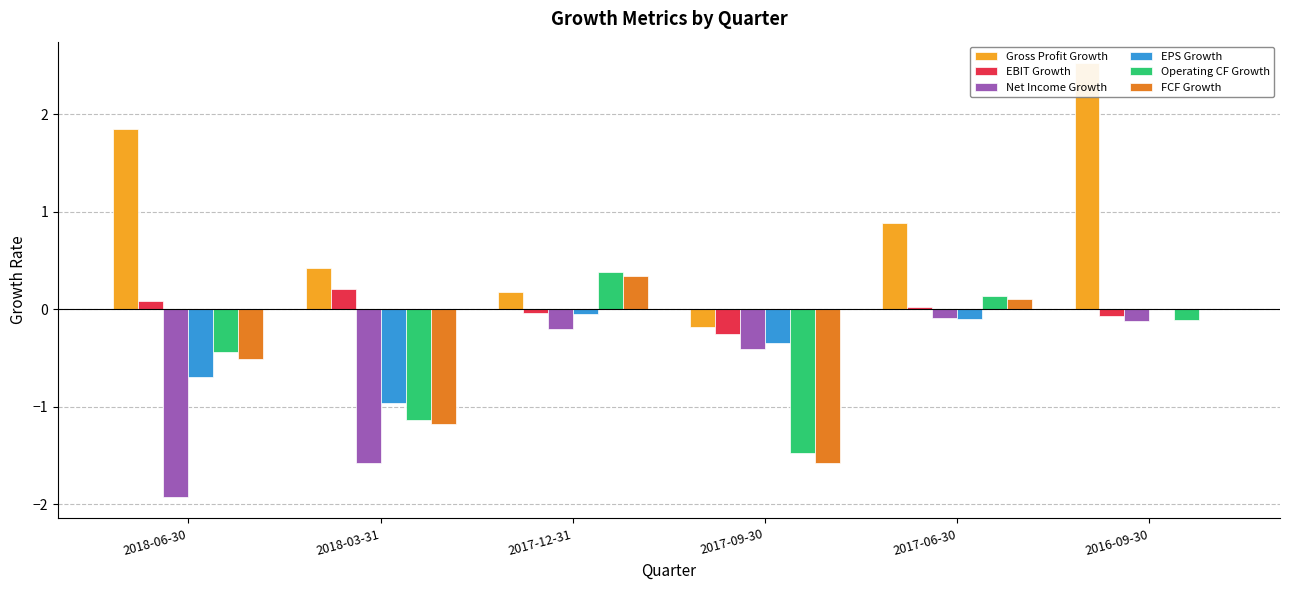

What is the difference between the FCF Growth values at 2017-06-30 and 2018-06-30?

0.6